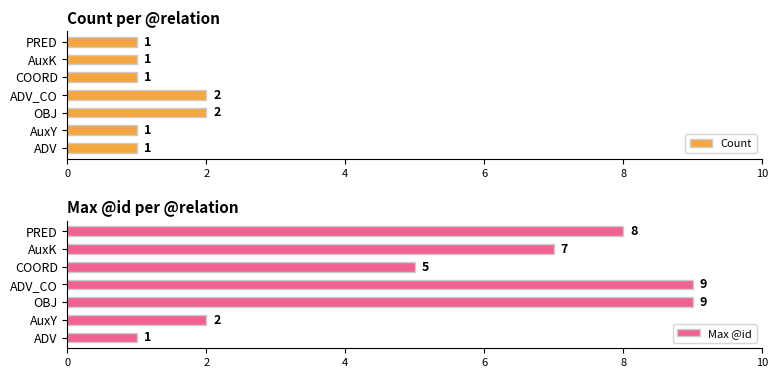

Which series has the largest total across all categories?

Max @id